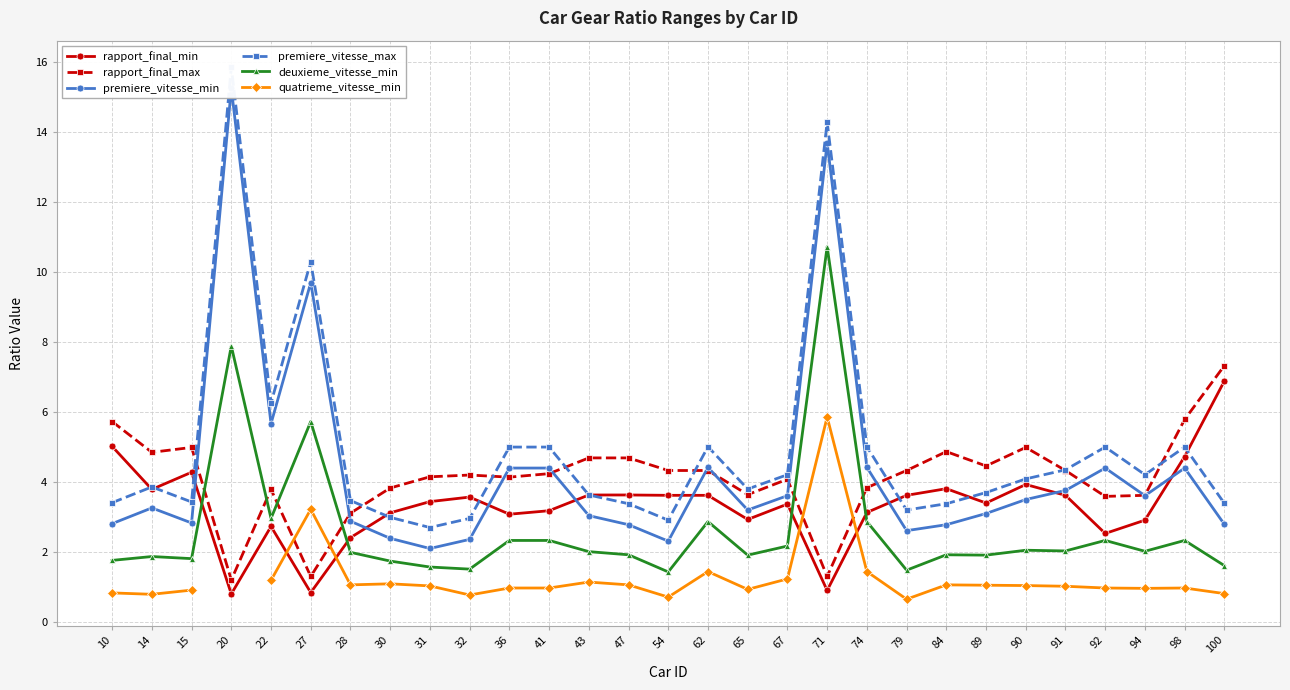

The value of quatrieme_vitesse_min at 15 is 1.3. True or false?

False